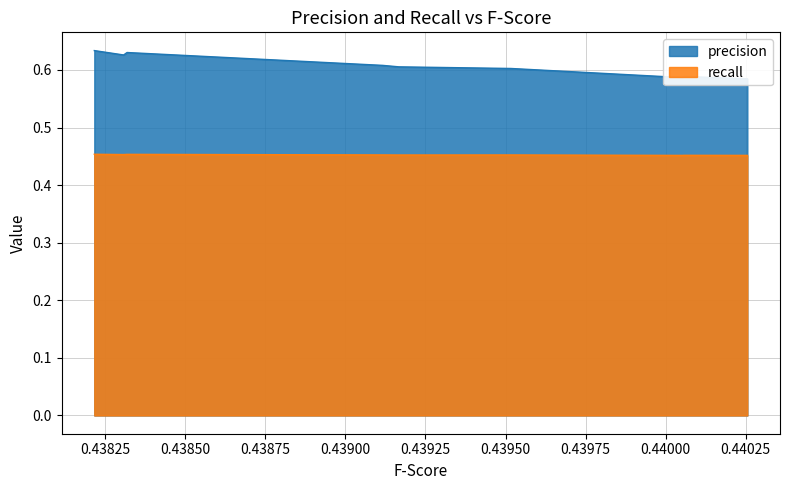

True or false: the data shows 0.1 at seeds RF estymatory=30 Fold:8.

False